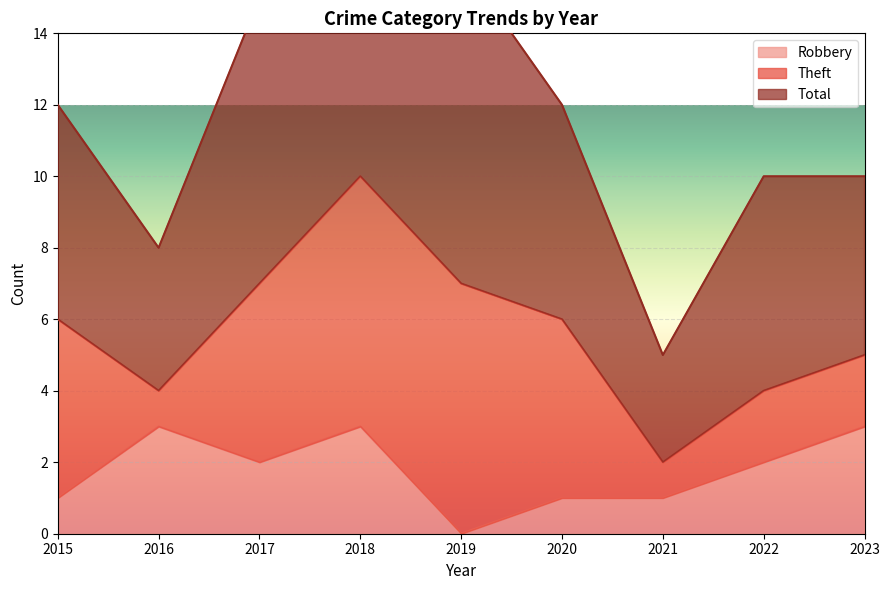

Is it true that Robbery equals 2 at 2019?

False